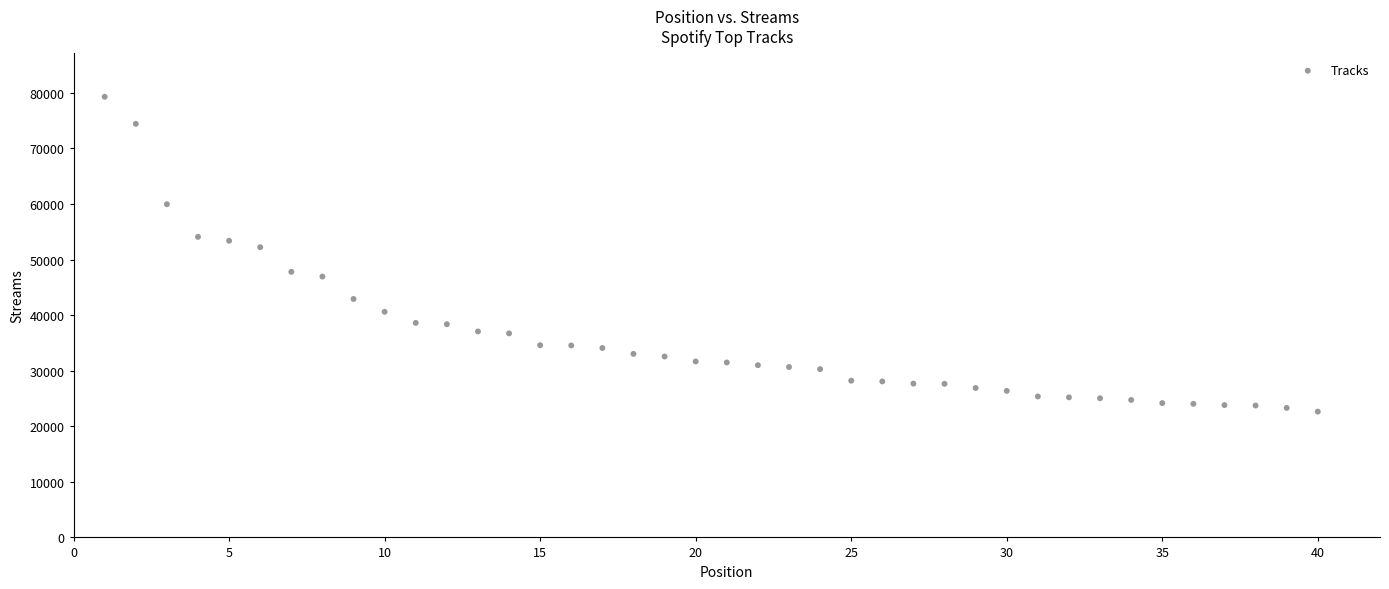

What is the range of Y values (max minus min)?

56654